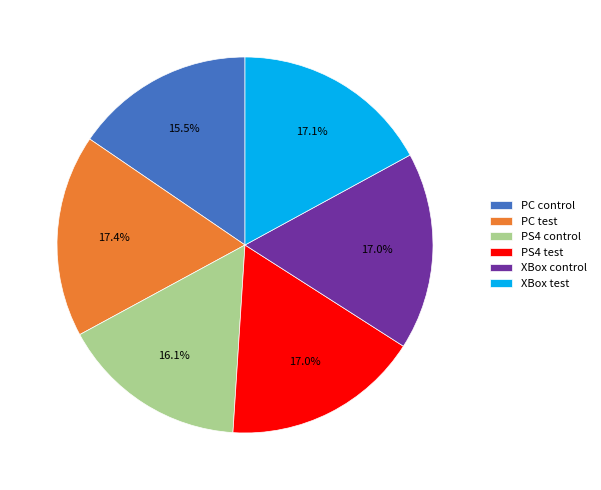

Is it true that PS4 control is 16% of the pie?

True